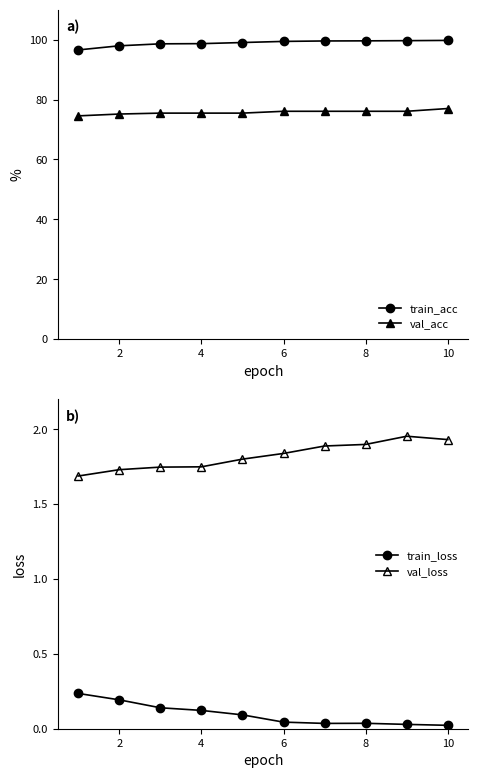

True or false: val_acc and train_acc intersect in this chart.

False